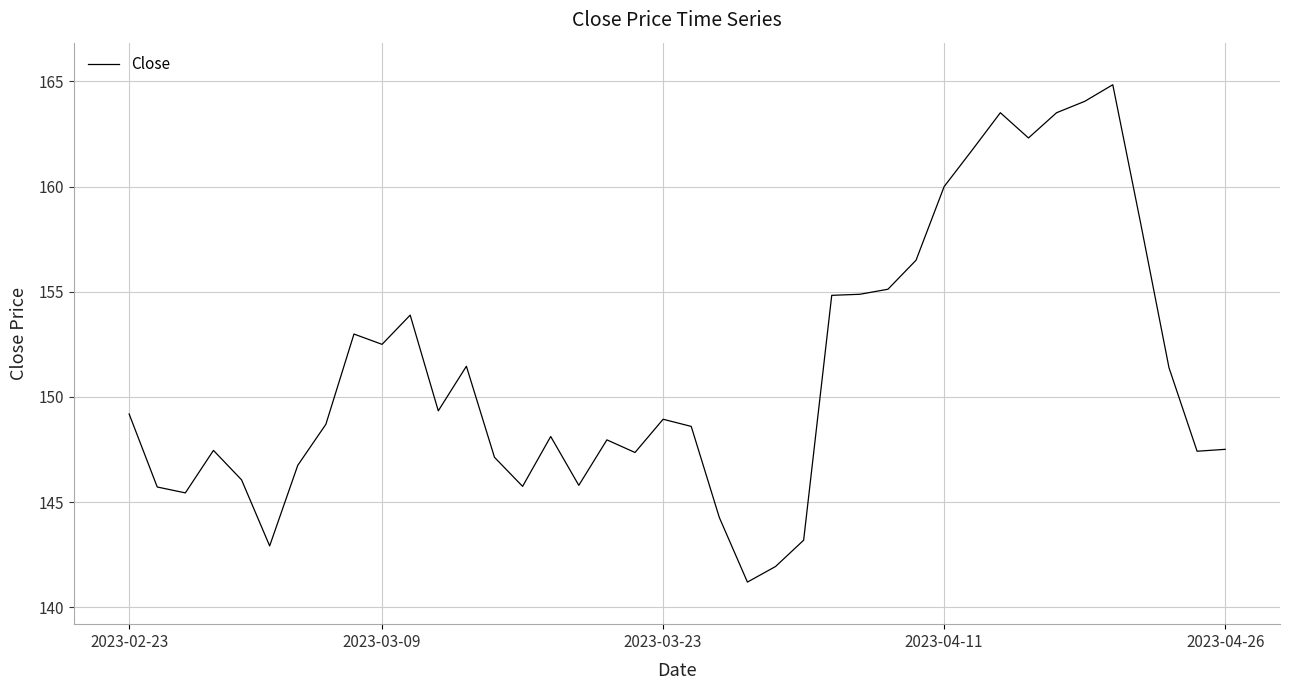

What is the maximum value shown in the chart?

164.8